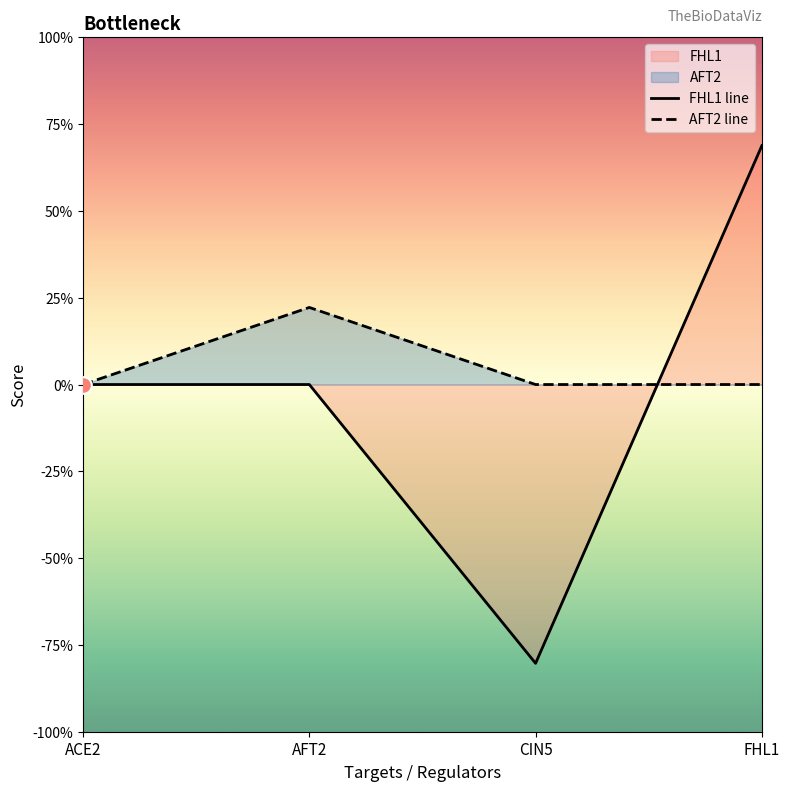

What is the smallest value displayed?

-0.8